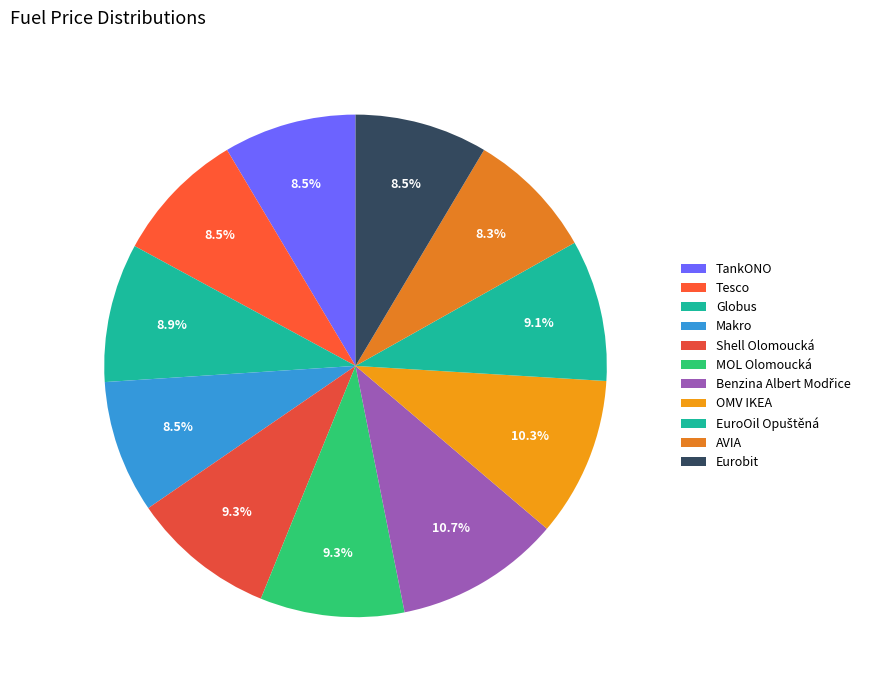

Count the number of slices in the pie.

11